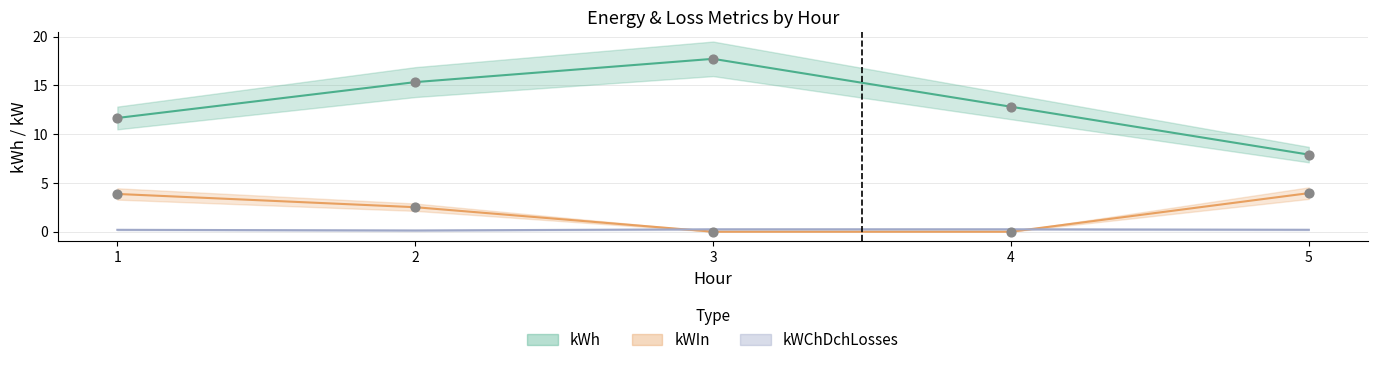

Which series contains the highest Y value?

kWh